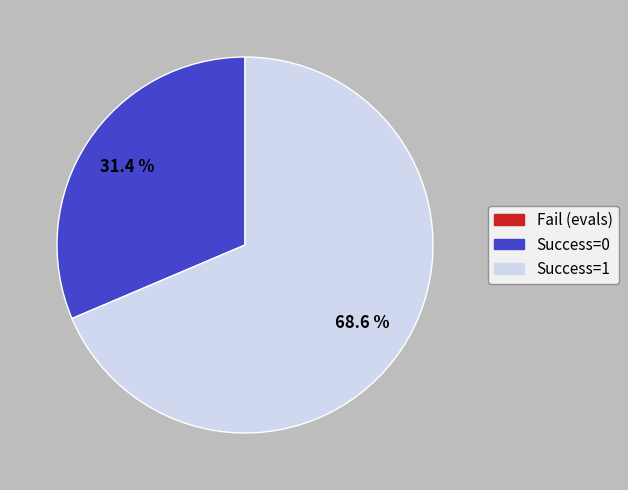

Is there a majority slice in this chart?

Yes